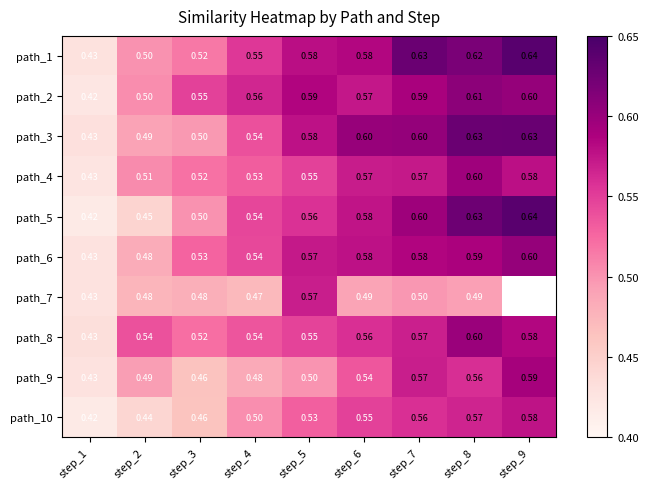

What is the spread (max minus min) of values at step_5?

0.1